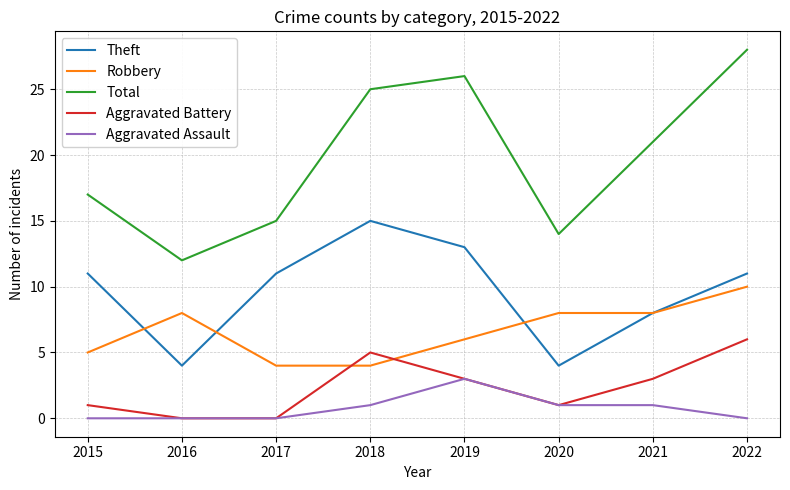

At which label is Total closest to 20?

2021